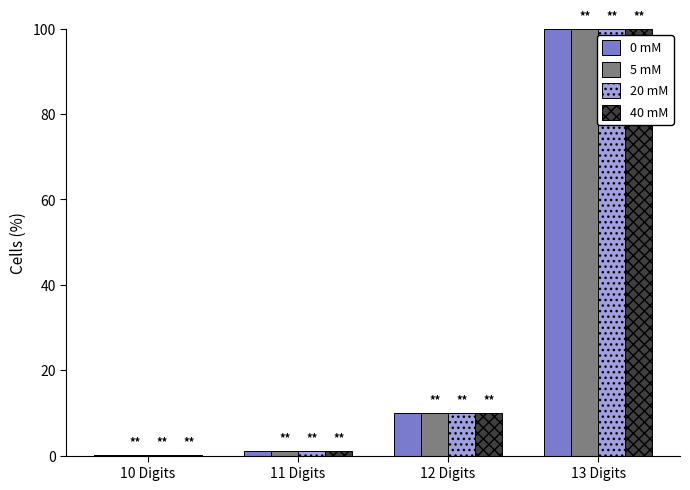

True or false: 40 mM has a value of 100.0 at 13 Digits.

True